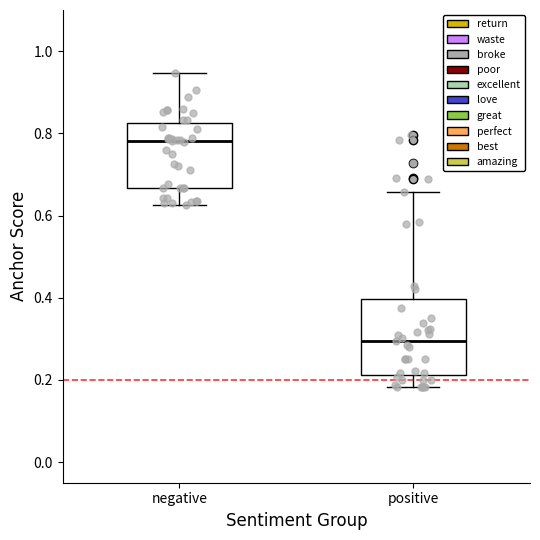

Where is the upper edge of the box for positive on the y-axis? The values are not printed on the chart, so give them approximately, as read against the axis.

0.40